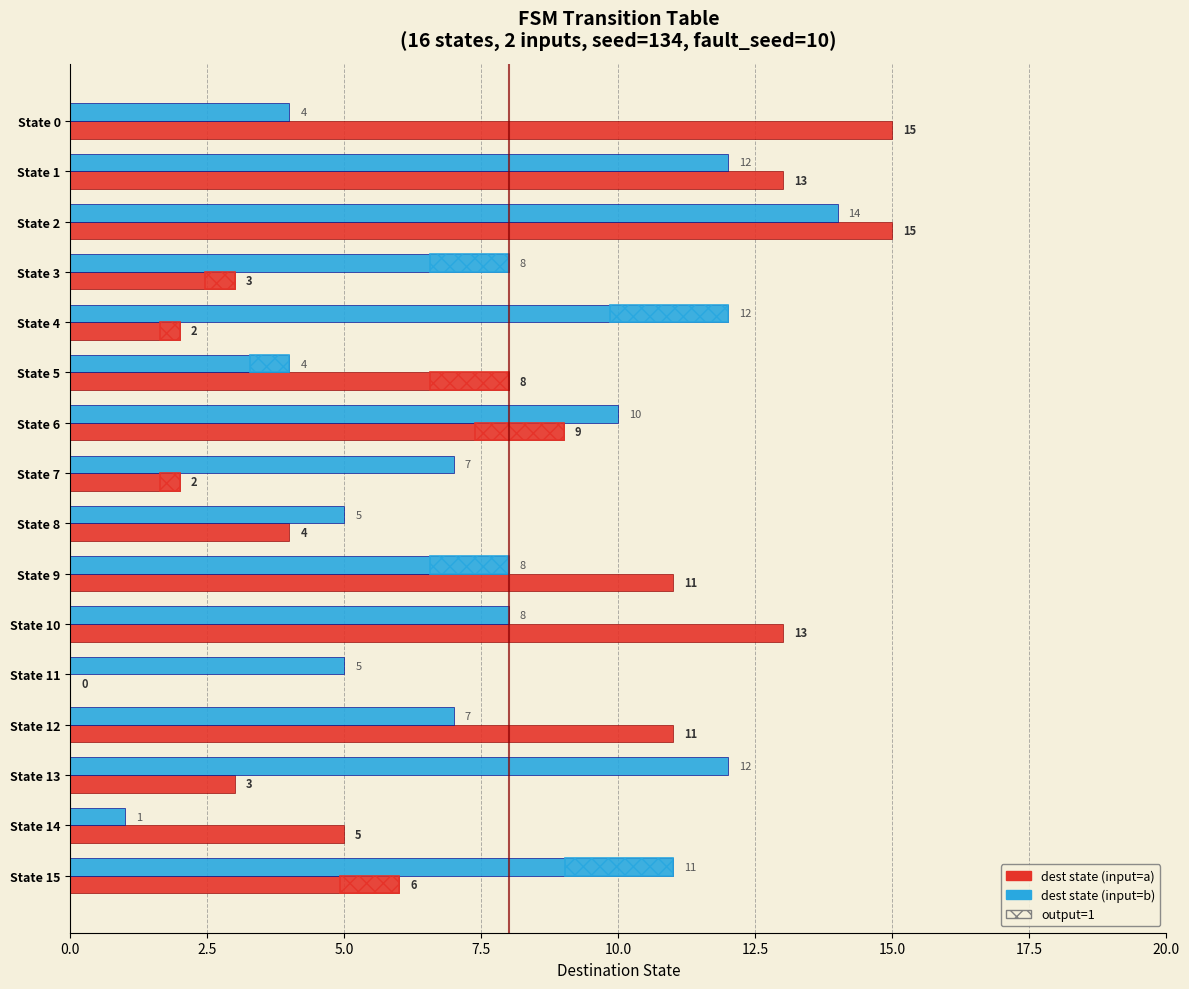

What is the label of the 4th bar from the right?

12